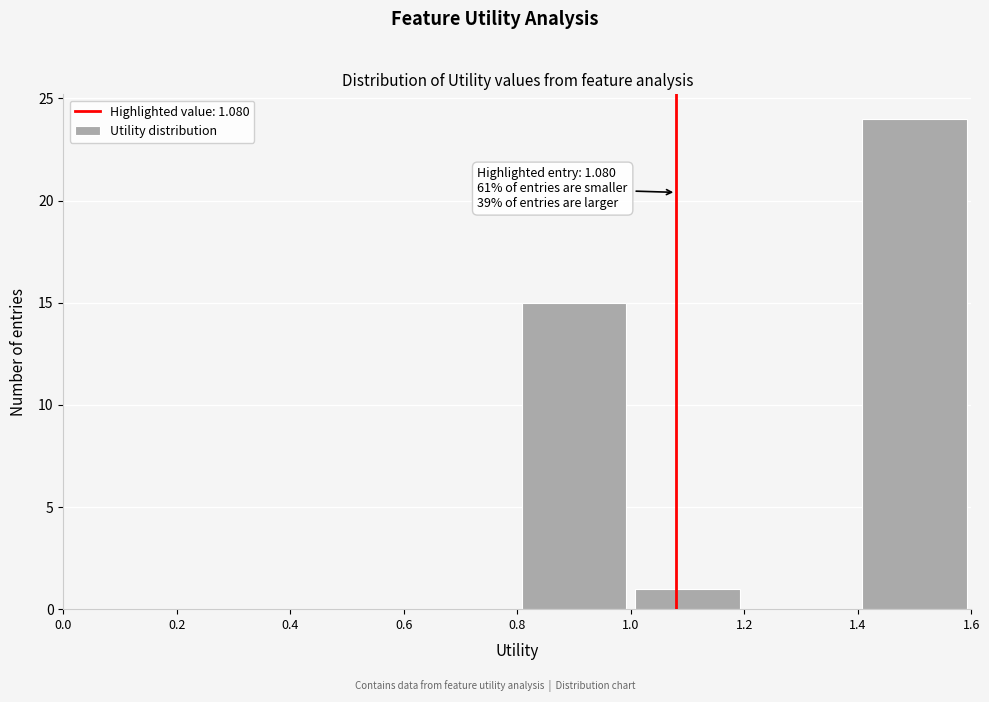

Which range on the x-axis has the tallest bar?

1.4 to 1.6